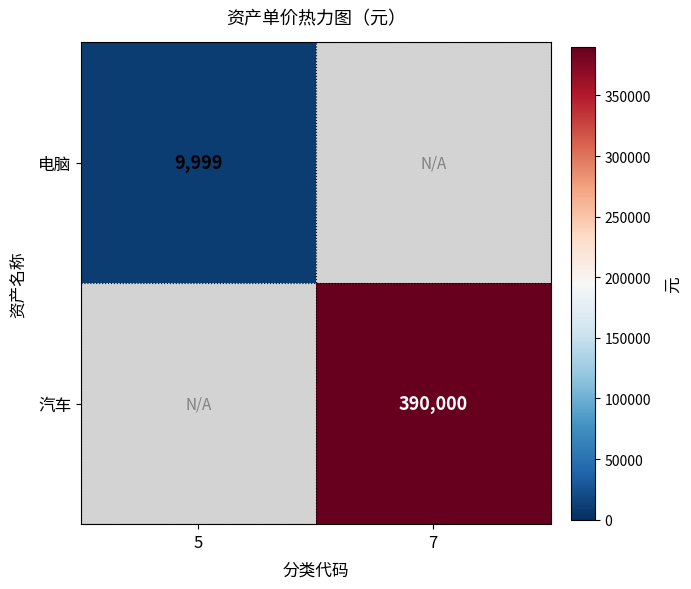

True or false: 电脑 has a value of 13305 at 5.

False